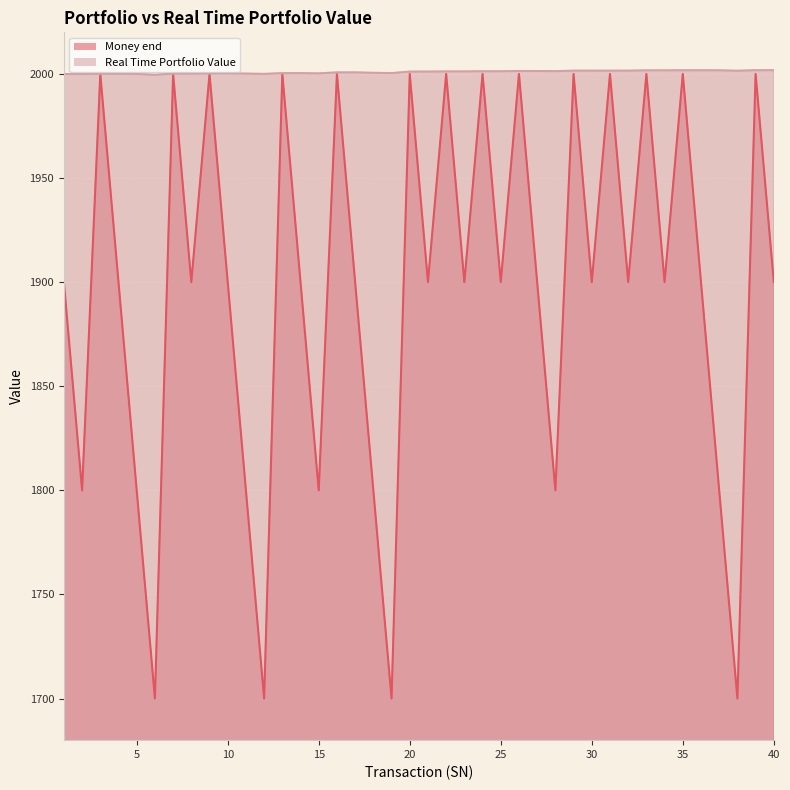

Which series has the largest range (max minus min)?

Money end